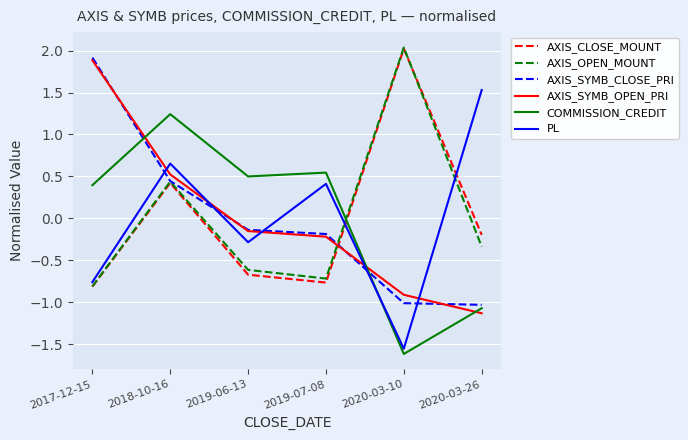

What are all the series names shown in the legend?

AXIS_CLOSE_MOUNT, AXIS_OPEN_MOUNT, AXIS_SYMB_CLOSE_PRI, AXIS_SYMB_OPEN_PRI, COMMISSION_CREDIT, PL